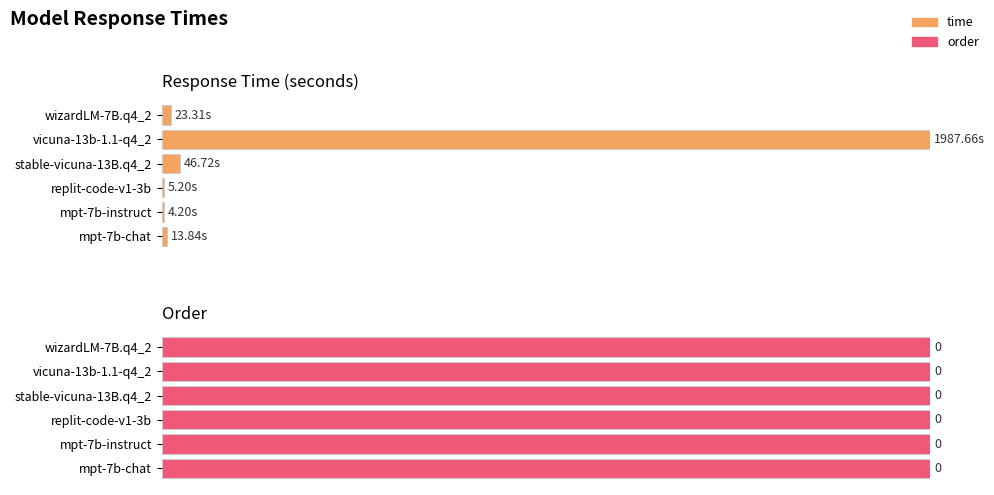

How many categories are shown in the chart?

6